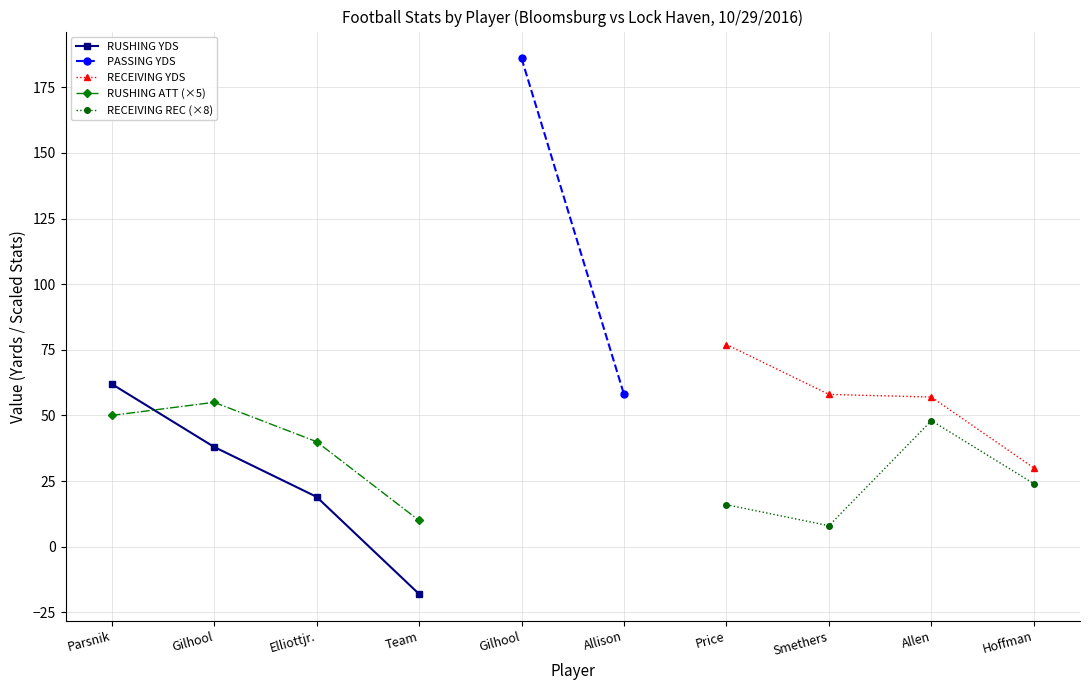

How many intersections are there between RUSHING YDS and RUSHING ATT (×5)?

1